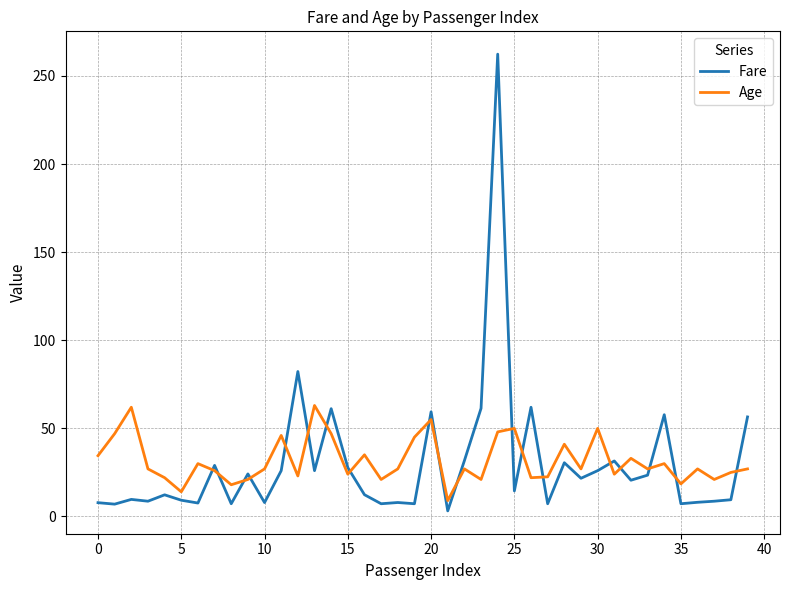

What is the maximum value for Fare?

262.4